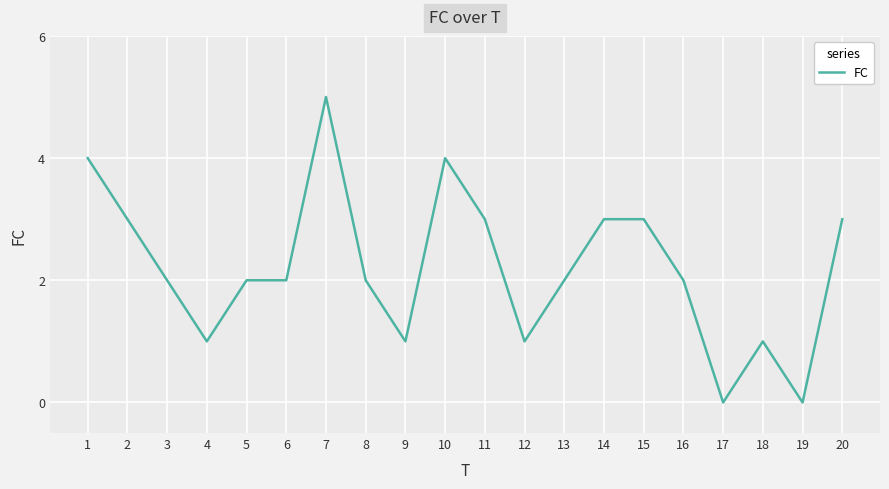

Is it true that the value at 20 is 5?

False